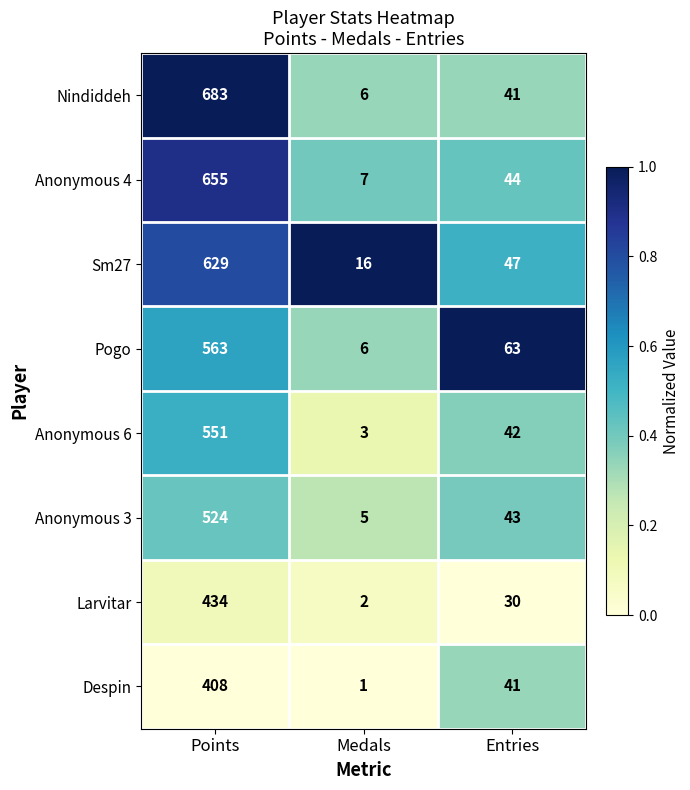

What is the total value across all series at Medals?

46